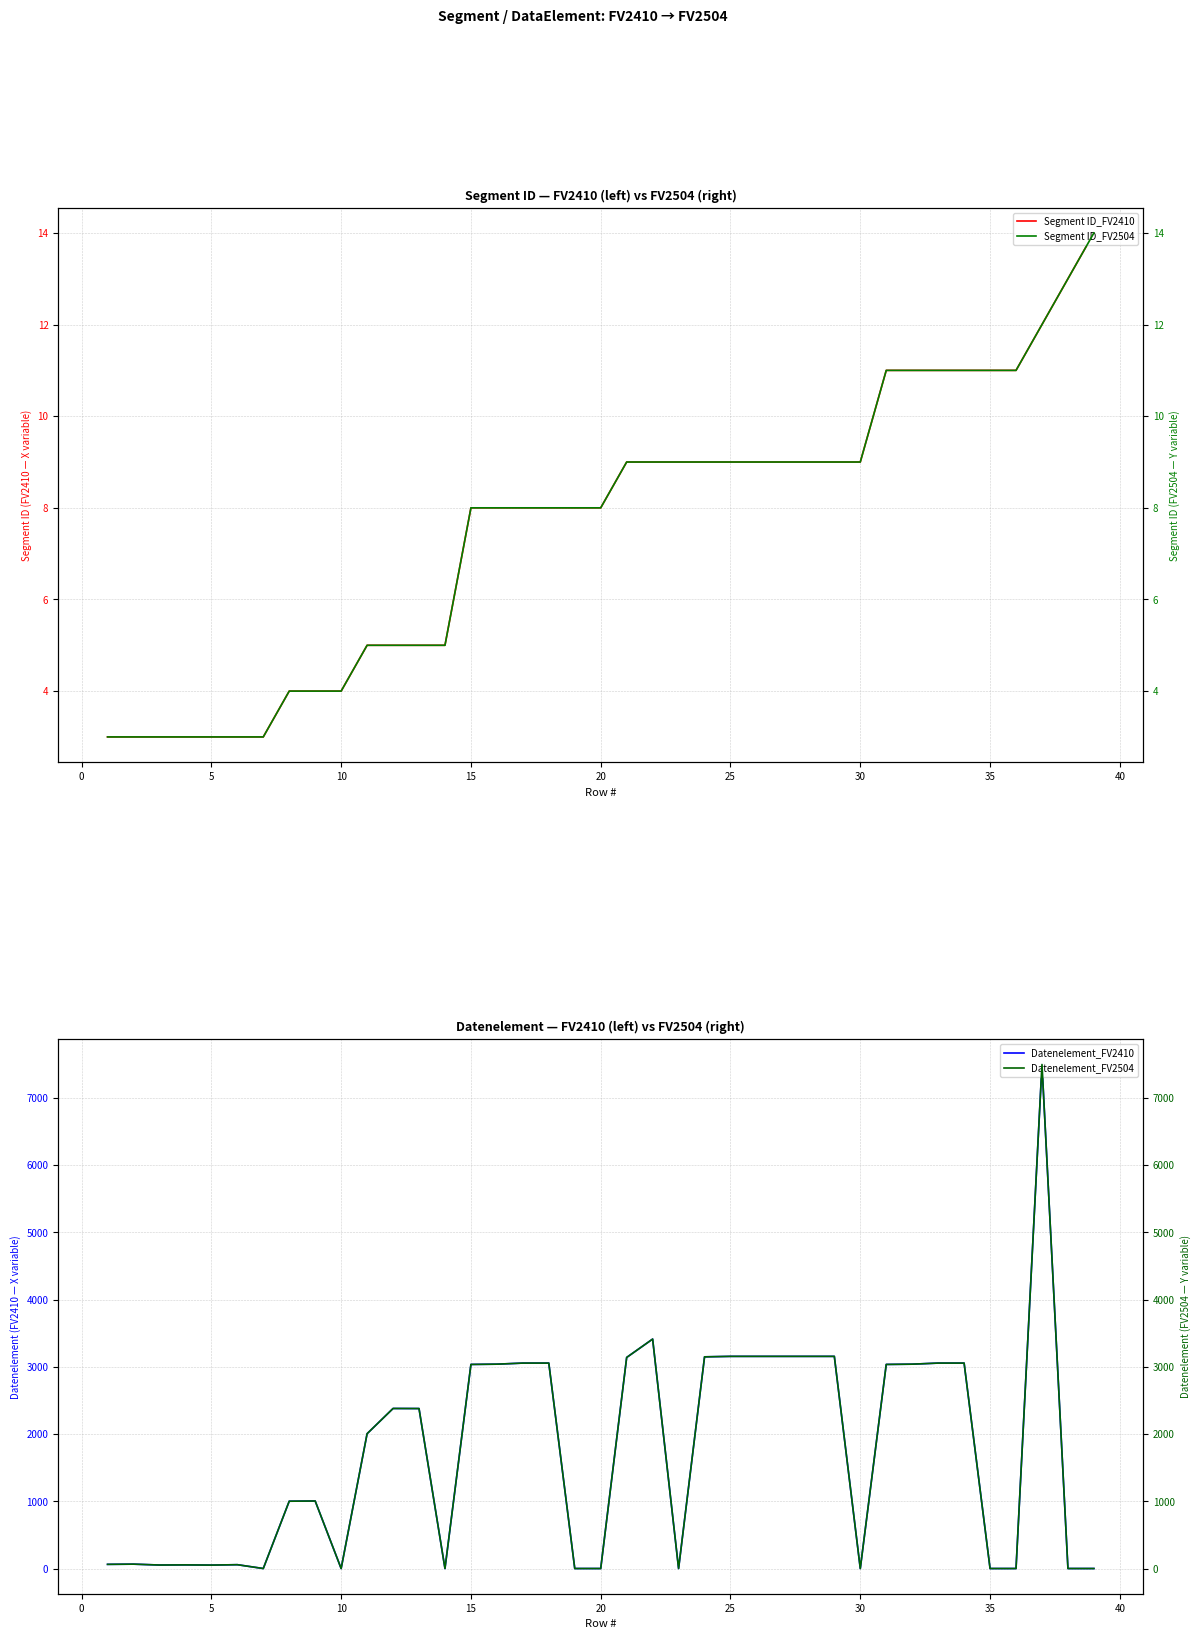

Which series has the largest range (max minus min)?

Datenelement_FV2410